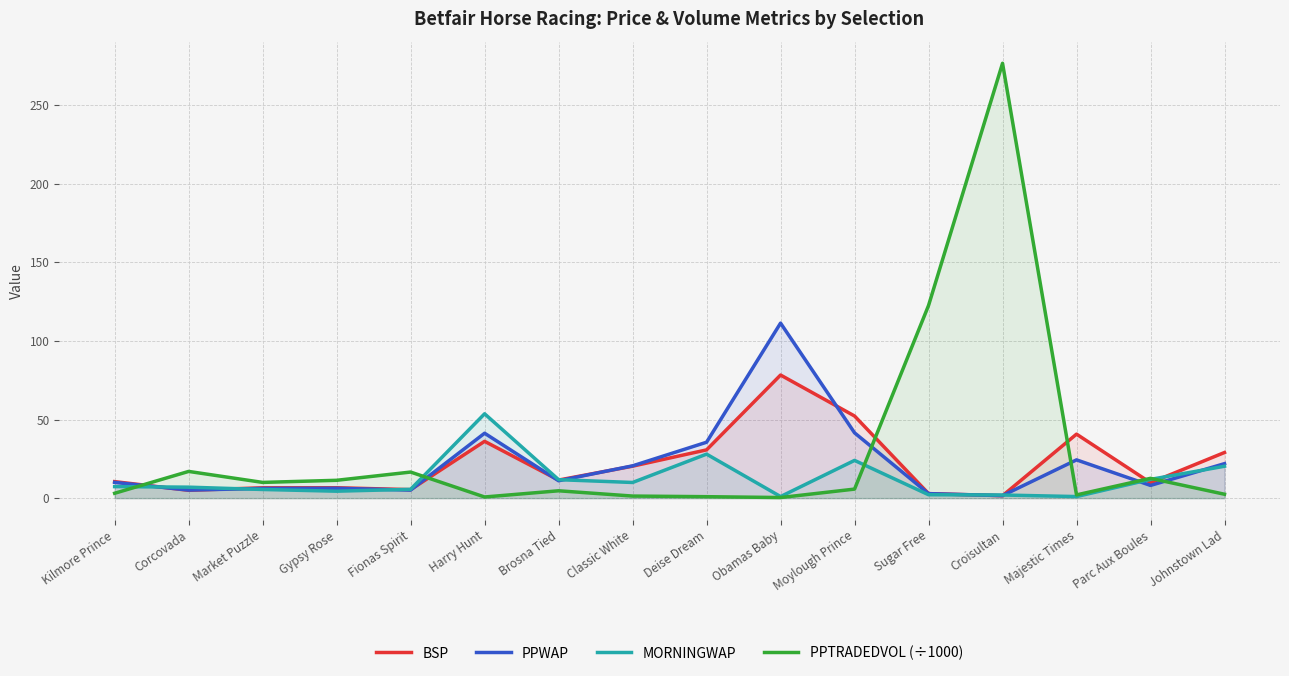

The value of BSP at Deise Dream is 30.7. True or false?

True